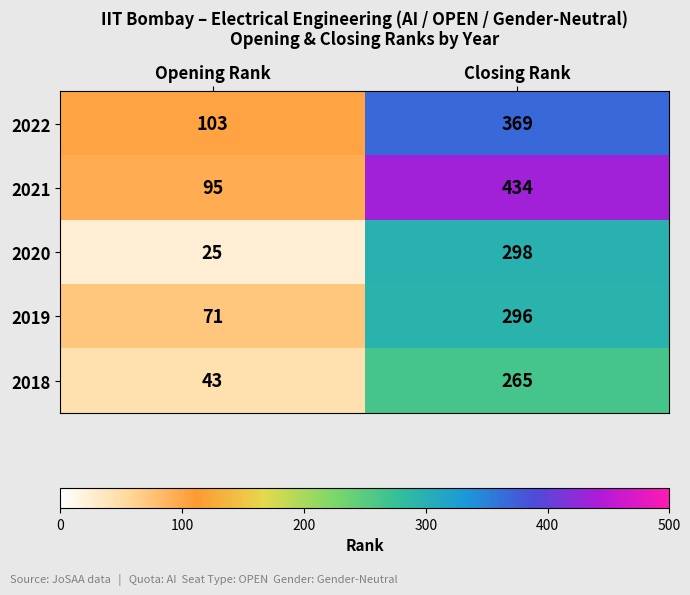

What is the sum of all 2019 values?

367